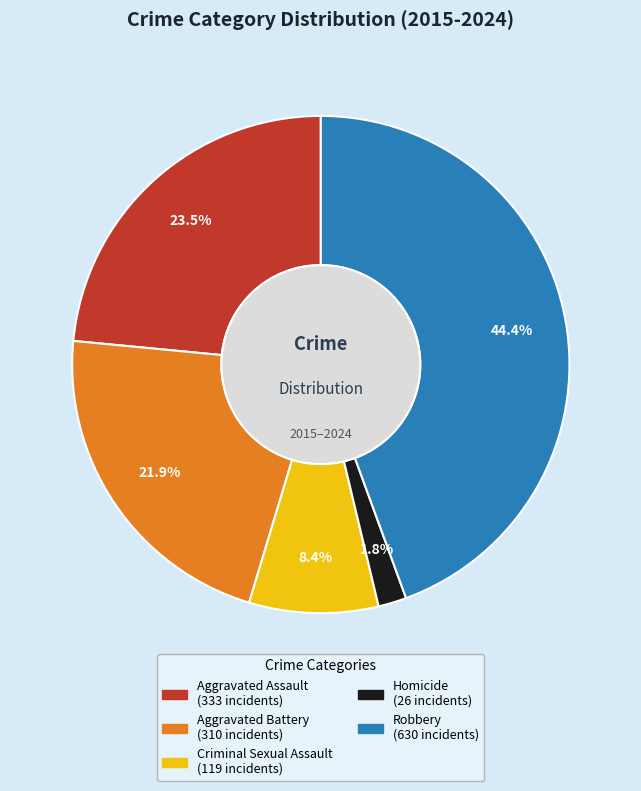

Is there any slice that represents more than half of the pie?

No